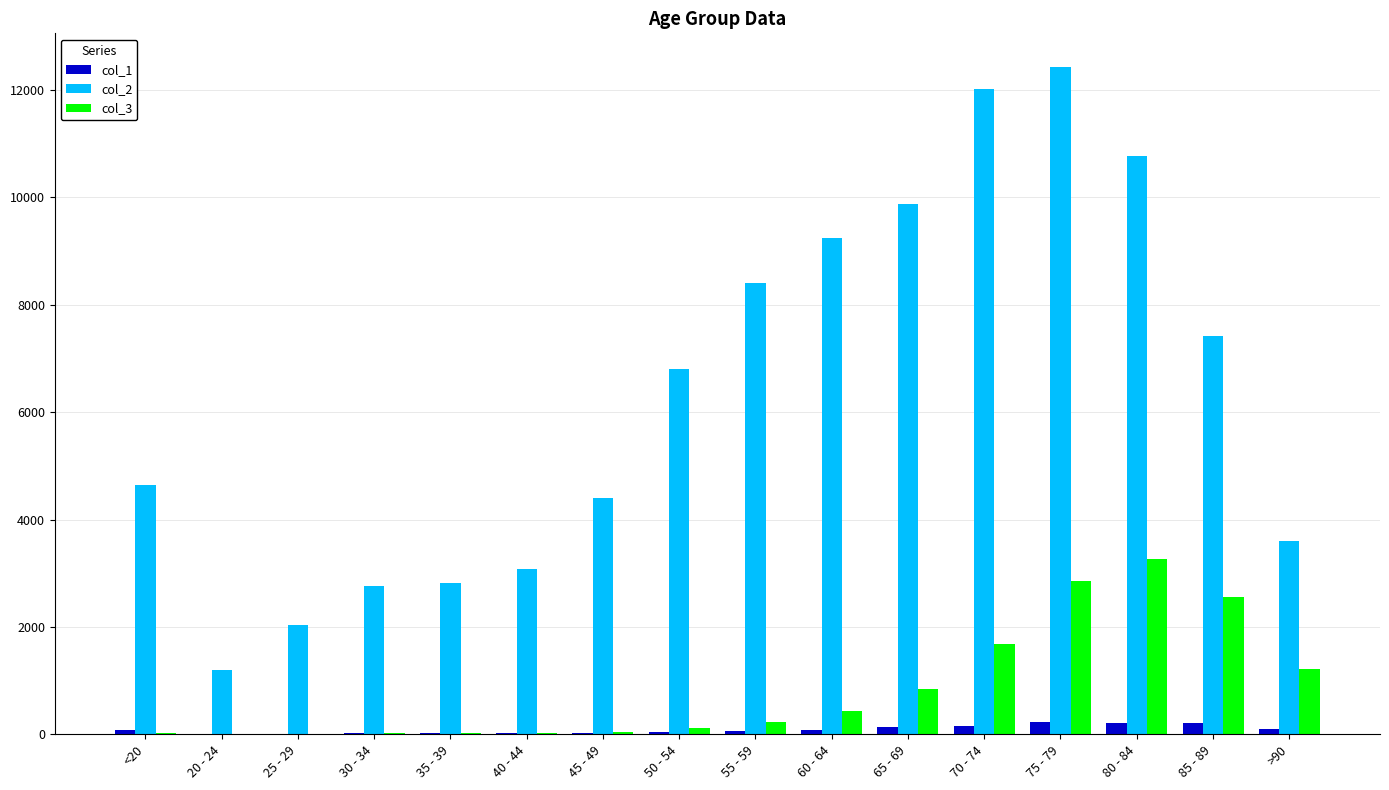

The value of col_2 at 45 - 49 is 4396. True or false?

True